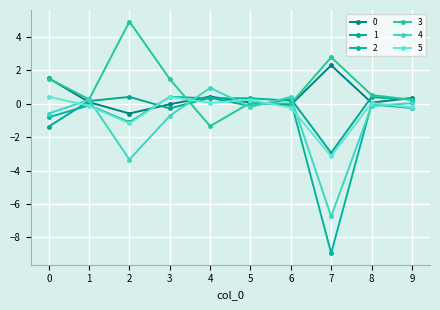

Reading right to left, list all the values displayed in this chart.

0: 9=0.3	8=0.1	7=2.3	6=-0.1	5=0.1	4=0.4	3=-0.0	2=-0.6	1=0.1	0=1.5
1: 9=0.2	8=0.4	7=-2.9	6=0.3	5=-0.1	4=0.4	3=-0.3	2=0.4	1=0.2	0=-1.4
2: 9=-0.3	8=-0.0	7=-8.9	6=0.2	5=0.3	4=0.3	3=0.4	2=-1.1	1=-0.1	0=-0.8
3: 9=0.2	8=0.5	7=2.8	6=-0.0	5=0.1	4=-1.3	3=1.5	2=4.9	1=0.3	0=1.5
4: 9=0.0	8=-0.1	7=-6.8	6=0.4	5=-0.2	4=0.9	3=-0.7	2=-3.3	1=0.2	0=-0.6
5: 9=-0.2	8=0.0	7=-3.1	6=-0.2	5=0.2	4=0.0	3=0.4	2=-1.2	1=-0.1	0=0.4